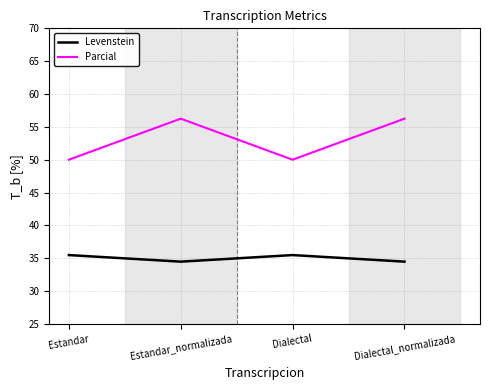

True or false: Levenstein and Parcial intersect in this chart.

False